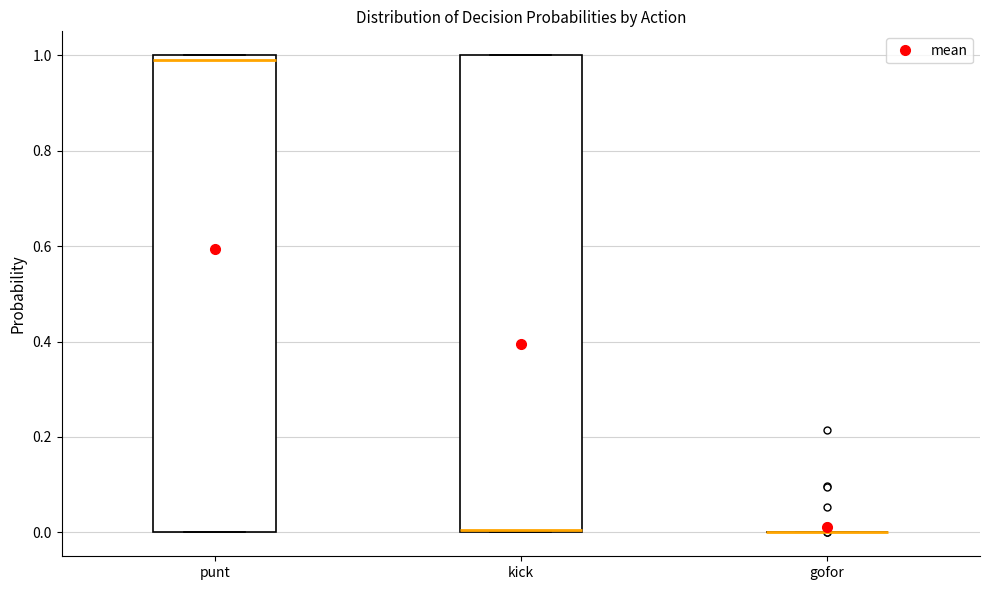

Where is the upper edge of the box for kick on the y-axis? The values are not printed on the chart, so give them approximately, as read against the axis.

1